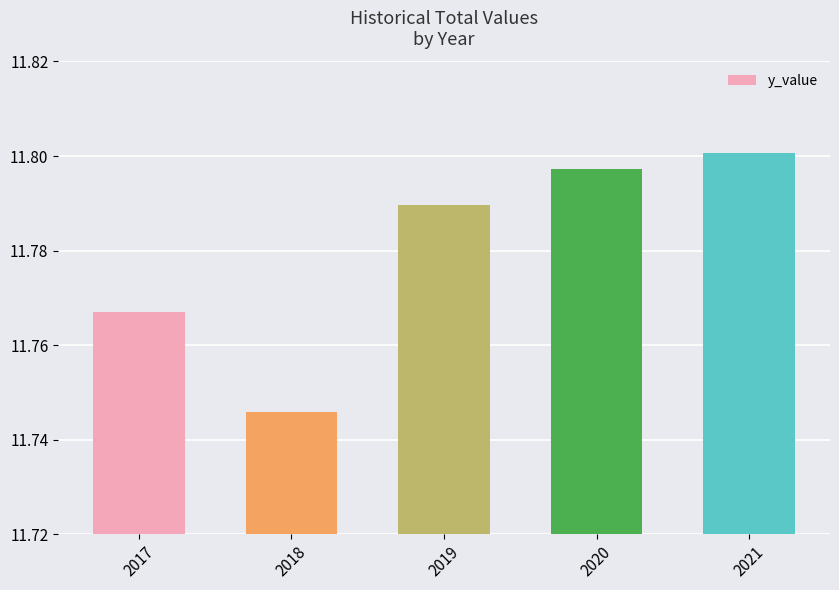

What is the ratio of the value at 2019 to the value at 2020?

1.0